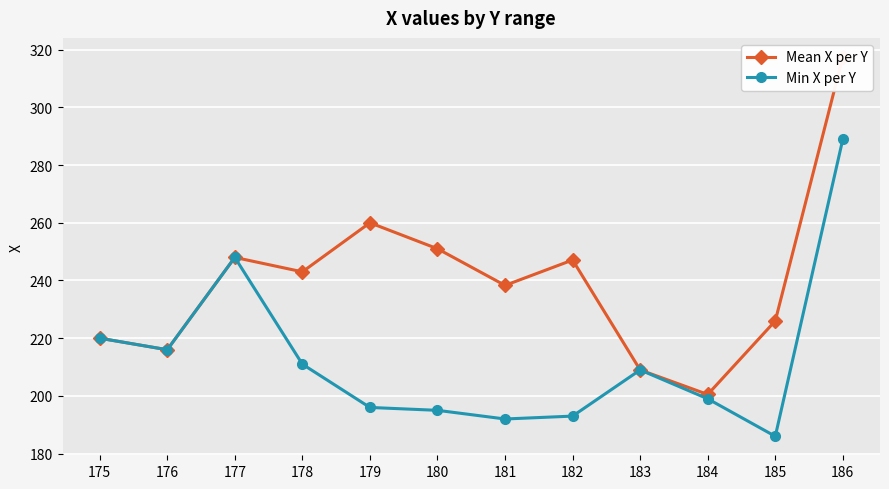

What is the sum of all Mean X per Y values?

2876.4